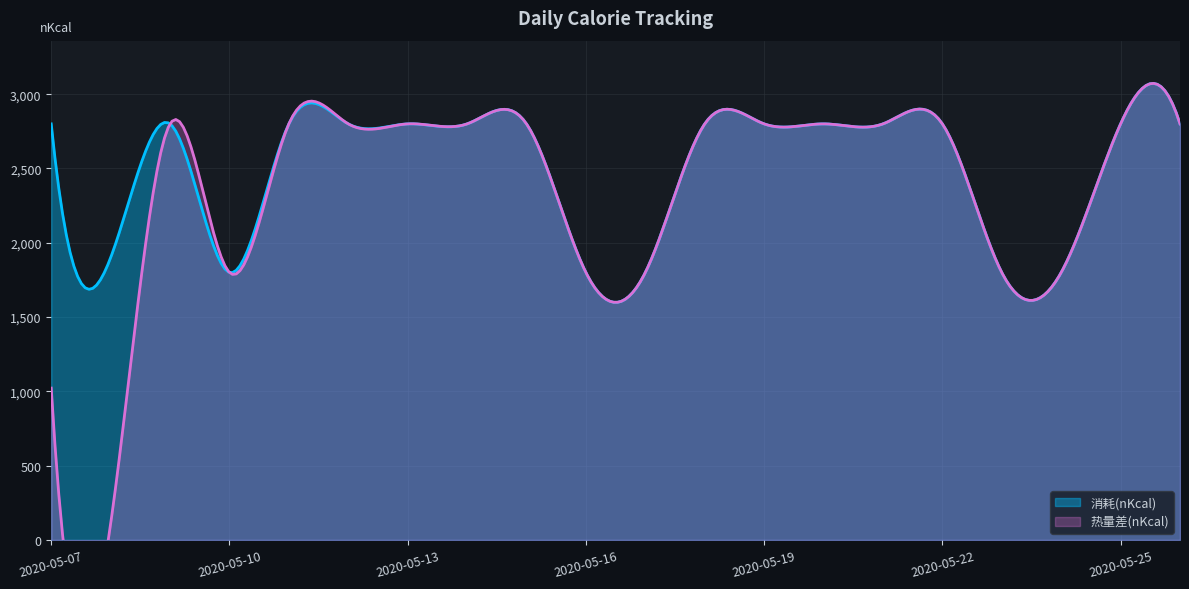

The 消耗(nKcal) series shows 4540 at 2020-05-07. True or false?

False